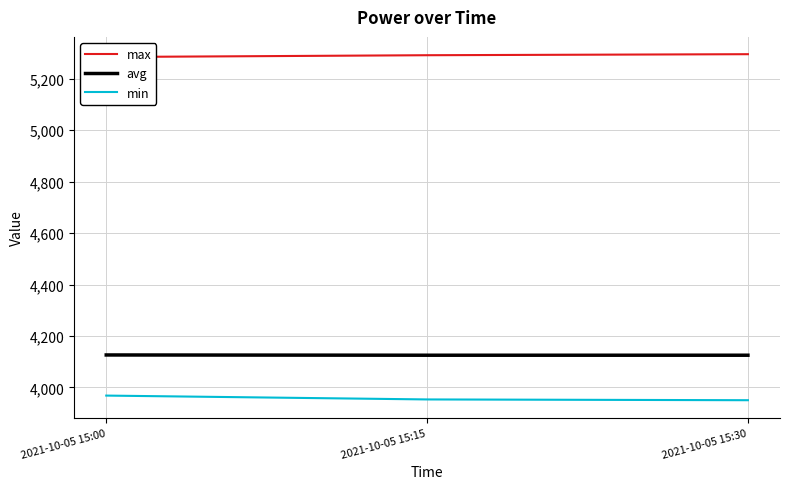

Where does the min series first go above 3953?

2021-10-05 15:00